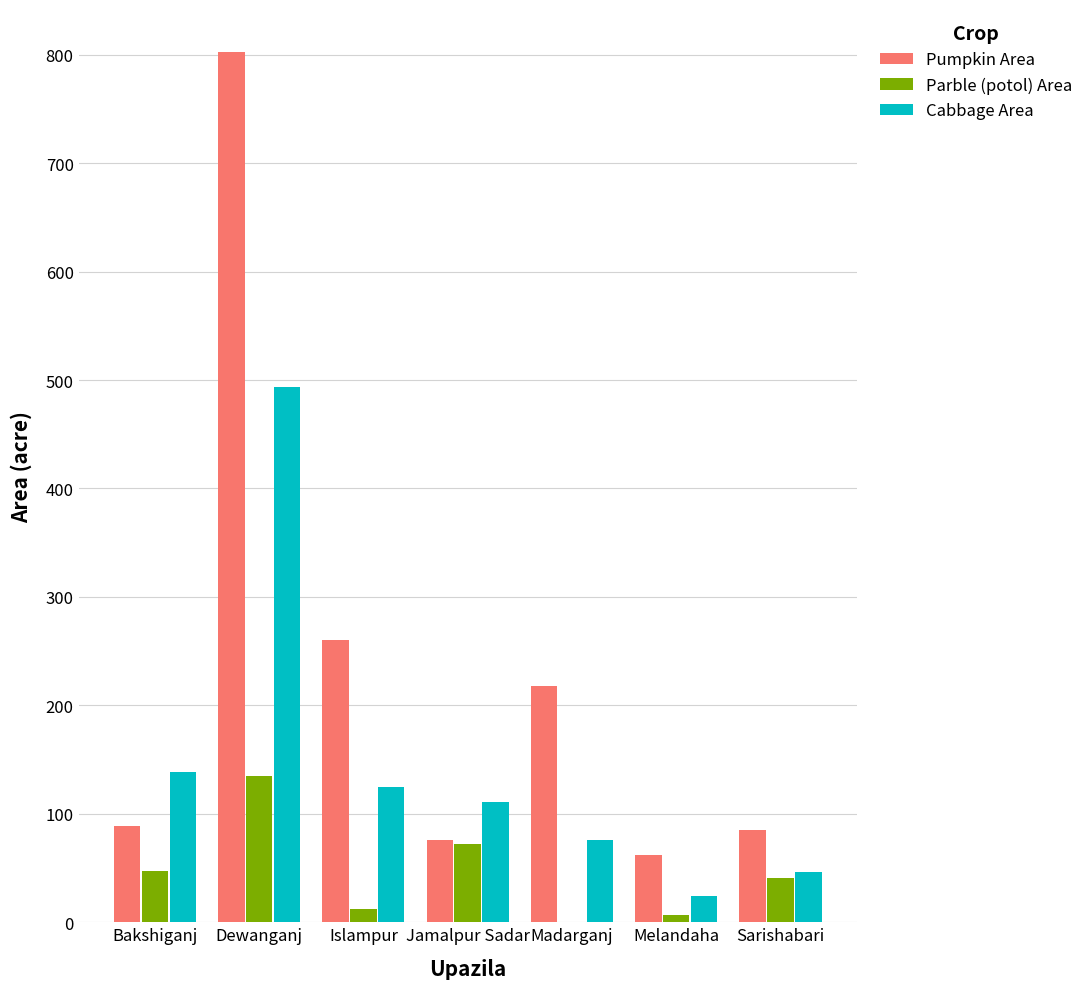

Which category has the highest value in the Cabbage Area series?

Dewanganj